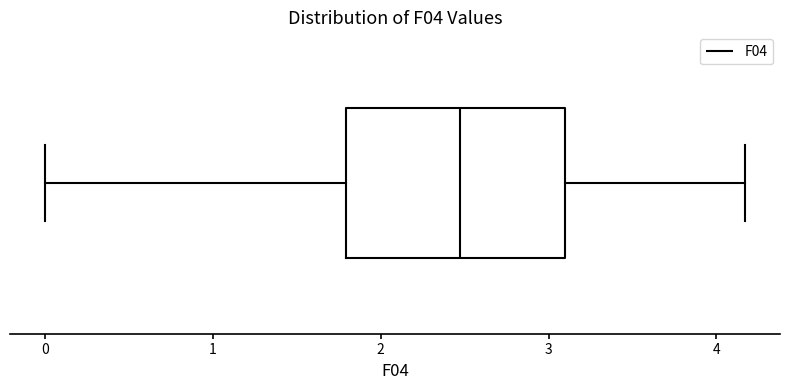

Read this box plot against the x-axis: the position of the median line, the range covered by the box, and the ends of both whiskers. The values are not printed on the chart, so give them approximately, as read against the axis.

median 2.5, box 1.8 to 3.1, whiskers 0.0 to 4.2